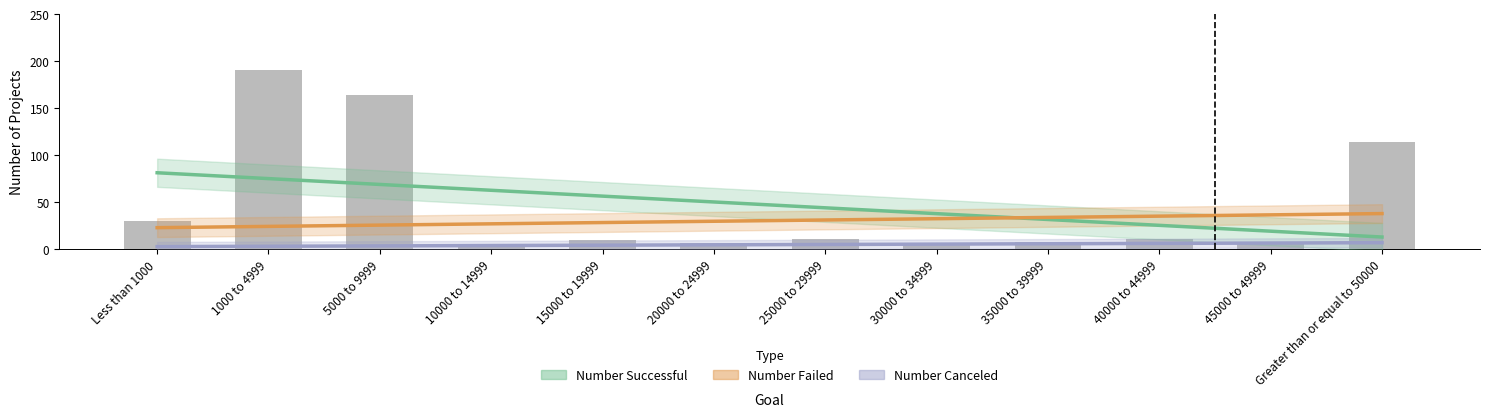

At which category does the chart reach its minimum across all series?

Less than 1000